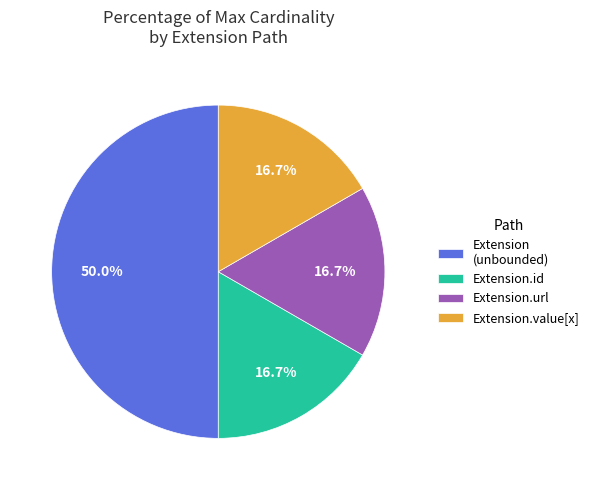

Which slice is the largest?

Extension (unbounded)